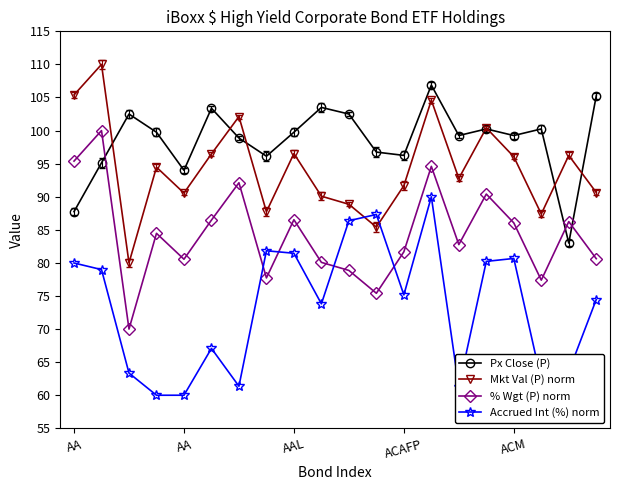

At how many categories does at least one series exceed 92?

20